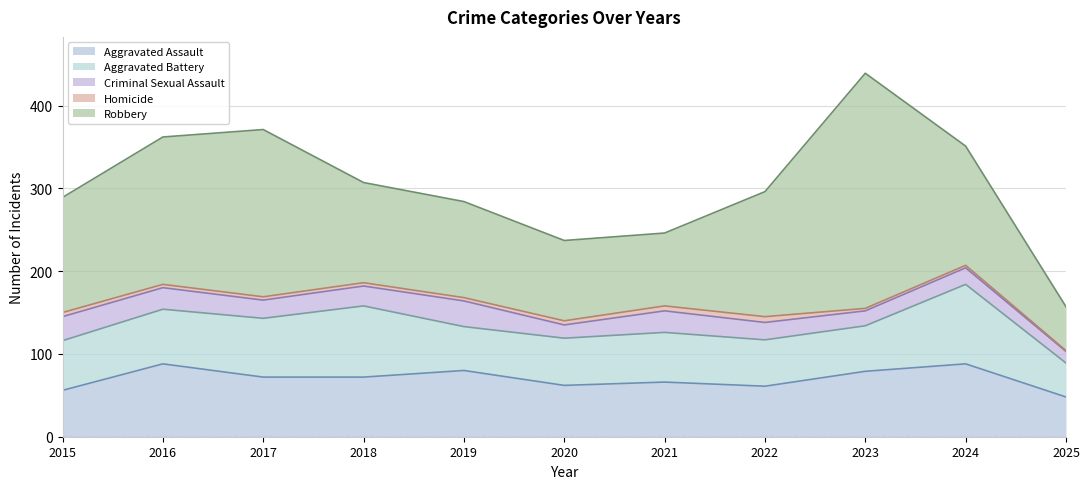

What is the difference between the second highest and minimum values in the Robbery series?

149